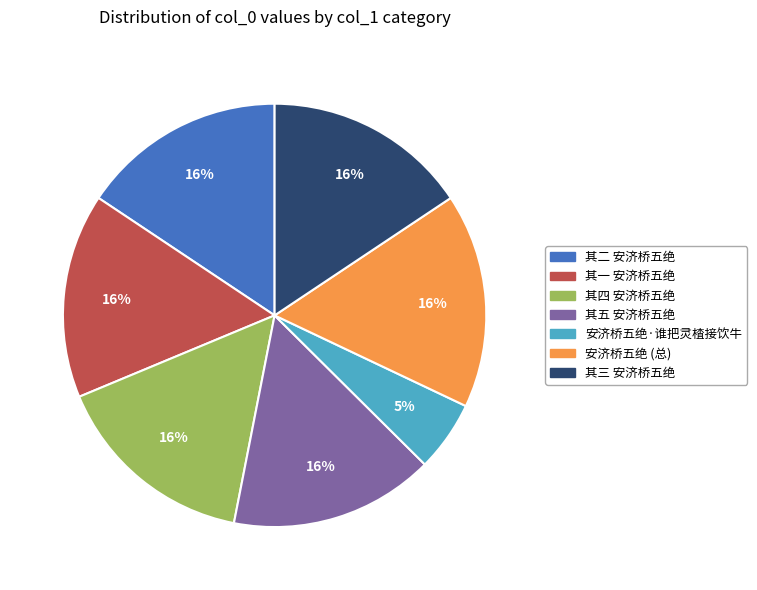

Does any single category account for the majority?

No